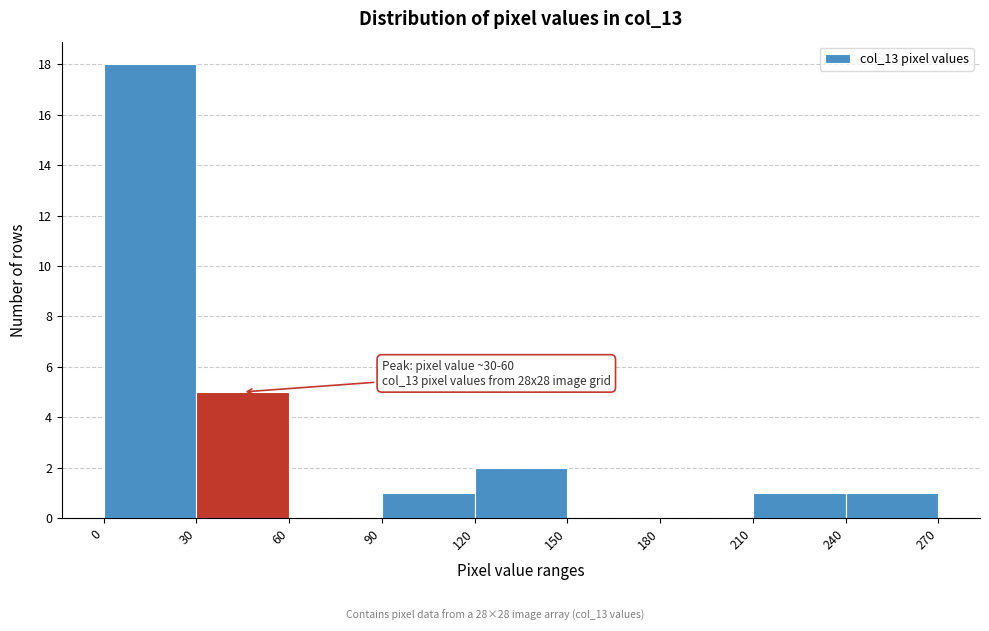

Which range on the x-axis has the tallest bar?

0 to 30